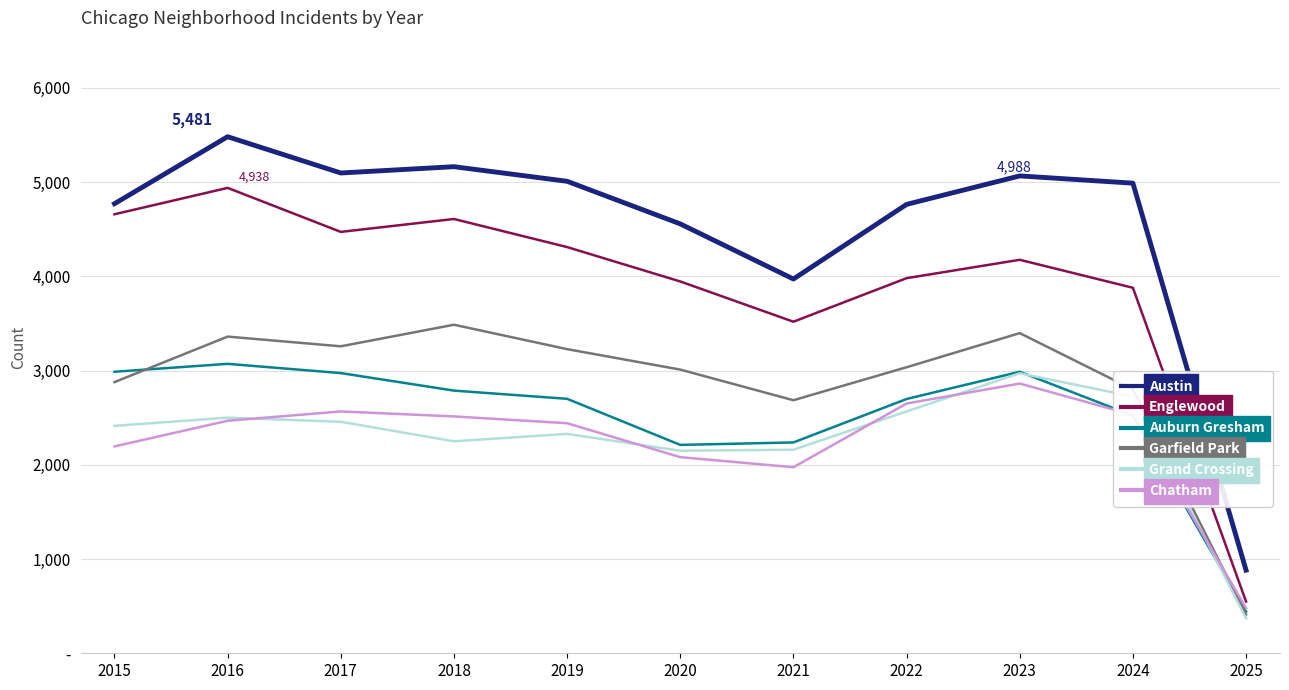

Where does the Garfield Park series first go above 3035?

2016